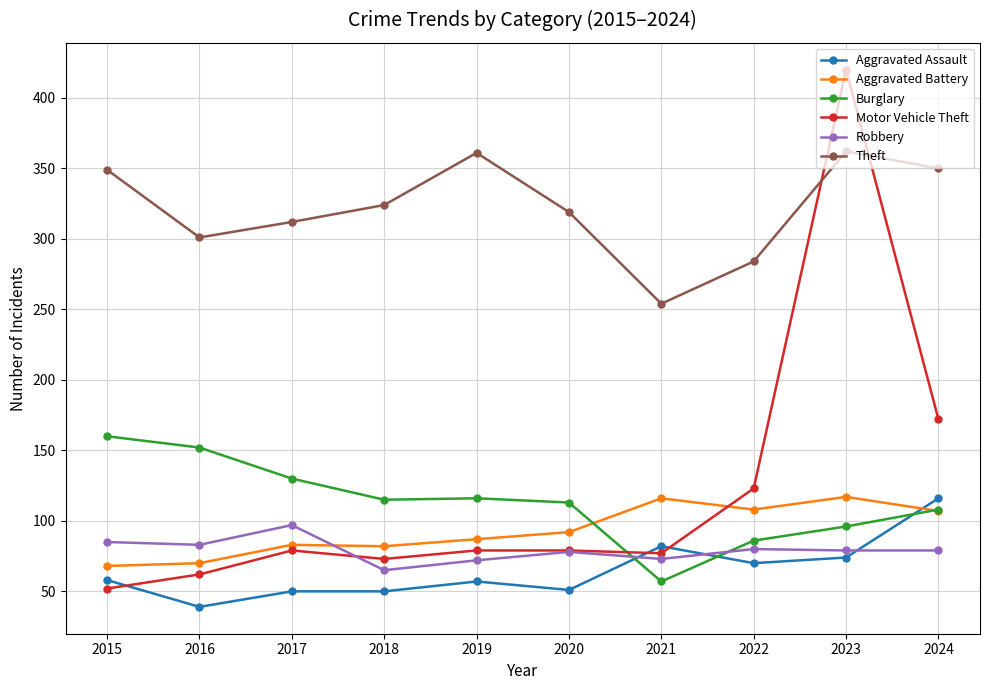

The Robbery series shows 124 at 2021. True or false?

False